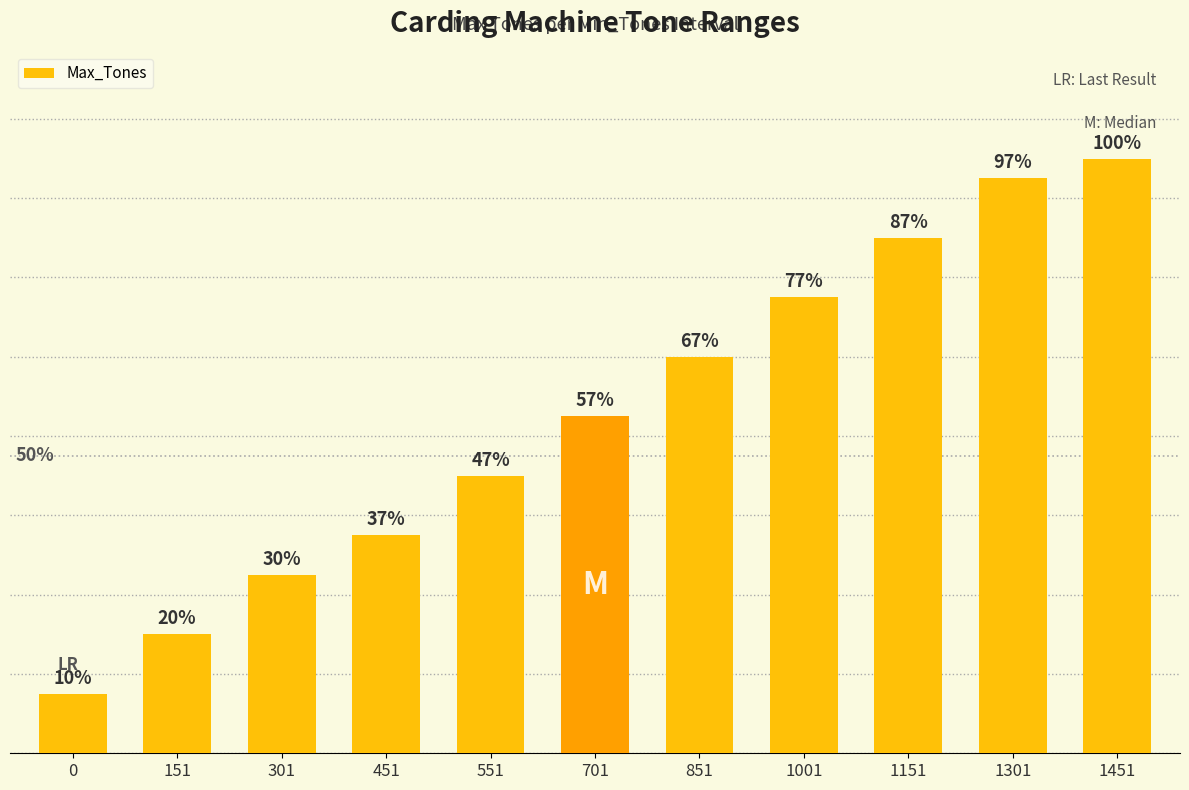

Are the bars horizontal?

No